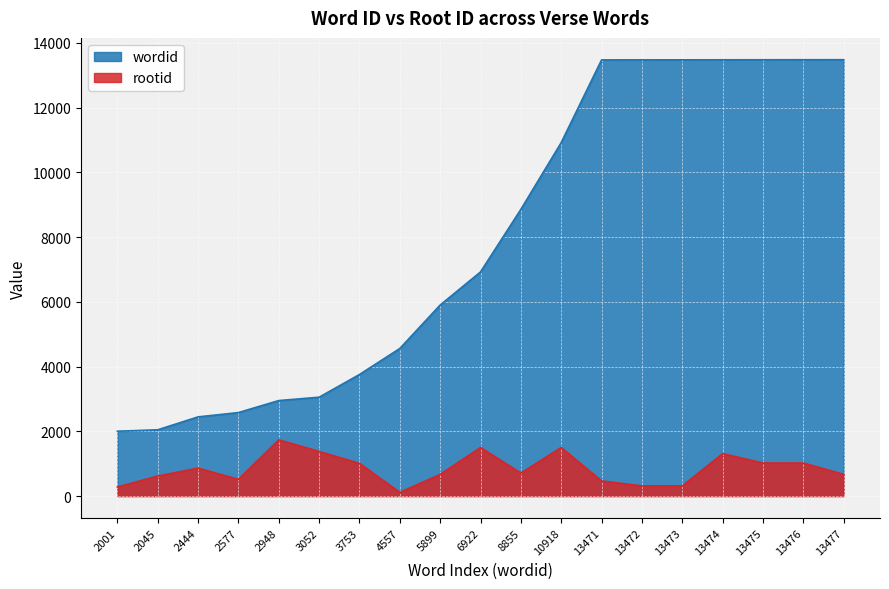

At which label is rootid closest to 923?

2444